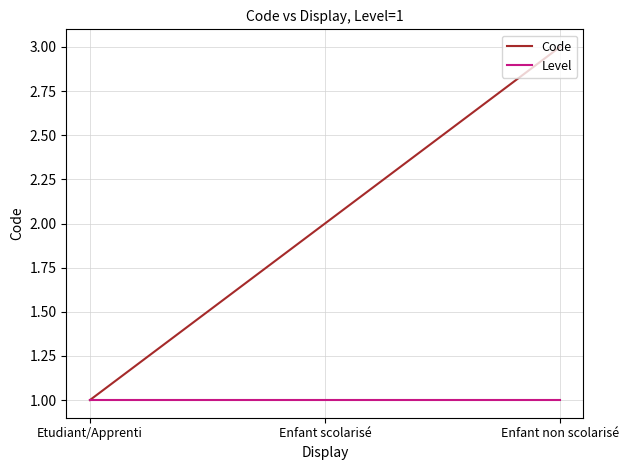

Is the value of Level at Enfant non scolarisé greater than the value of Code at Enfant scolarisé?

No